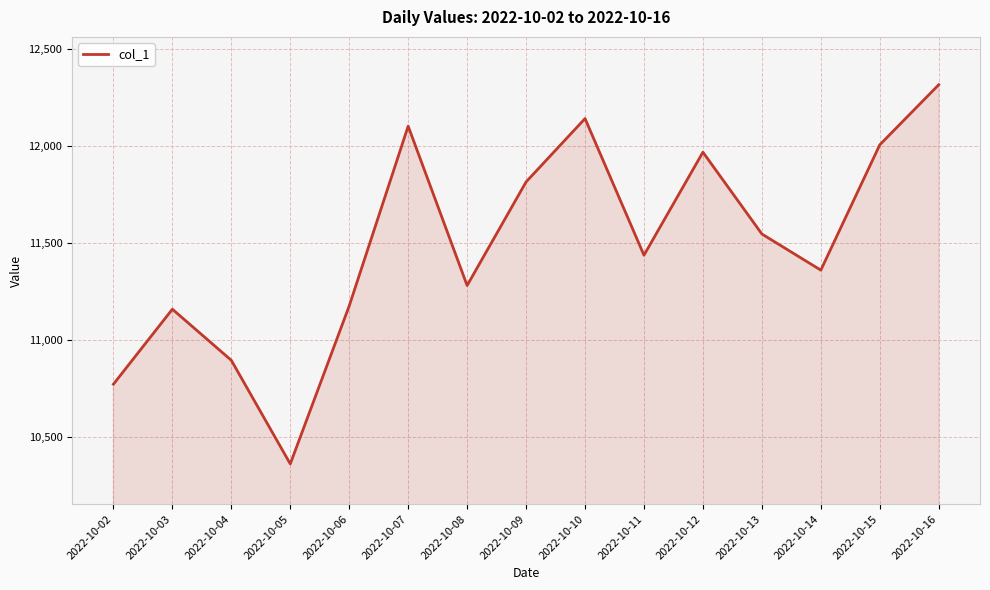

What is the difference between the maximum and minimum values?

1951